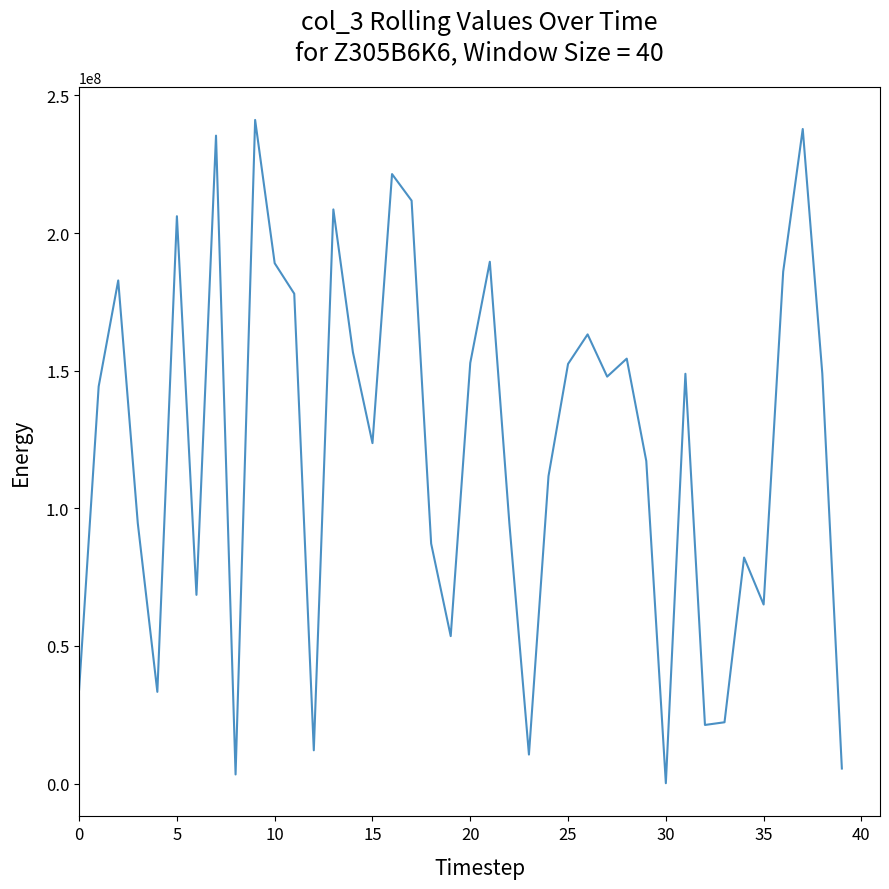

Does the chart have visible grid lines?

No